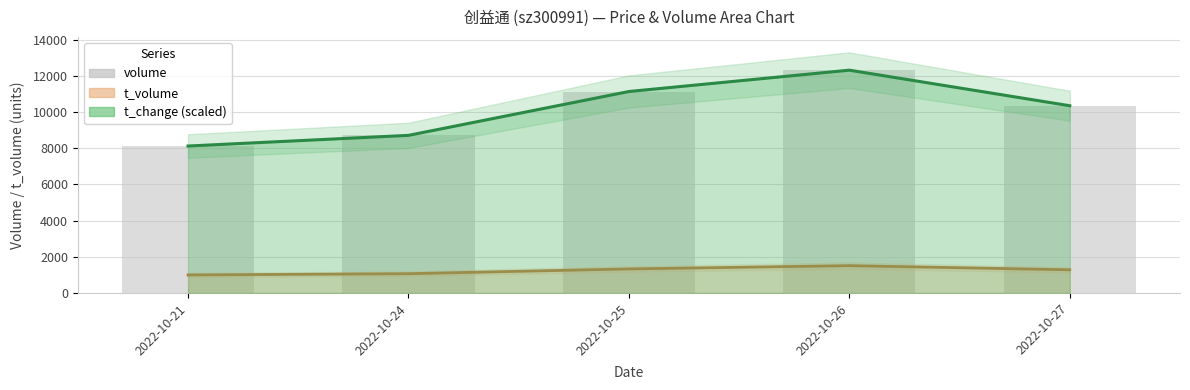

What value does the data have at 2022-10-26?

12305